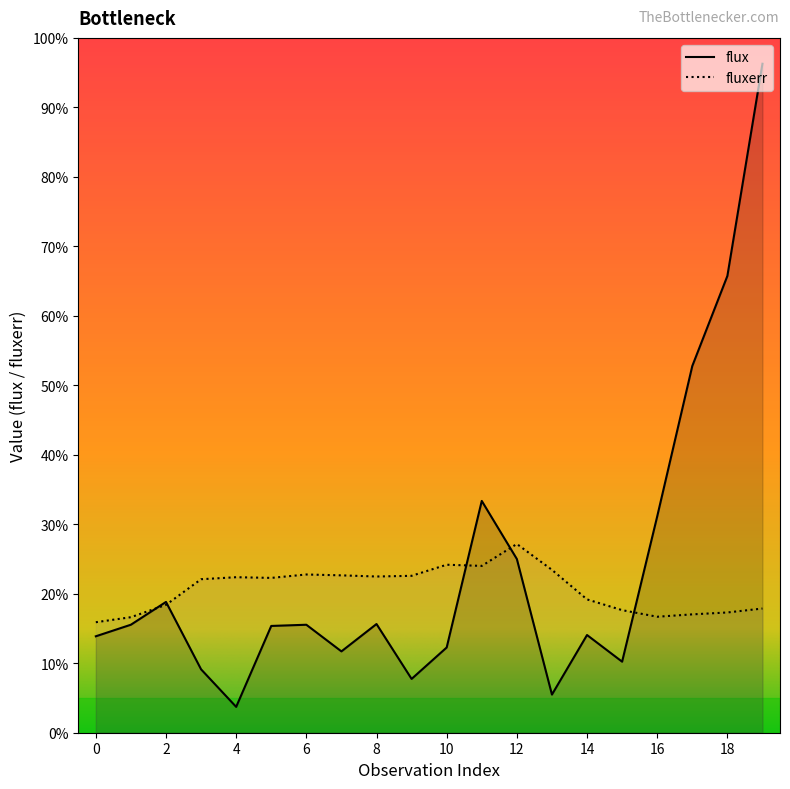

How many data points in fluxerr are above 46?

10